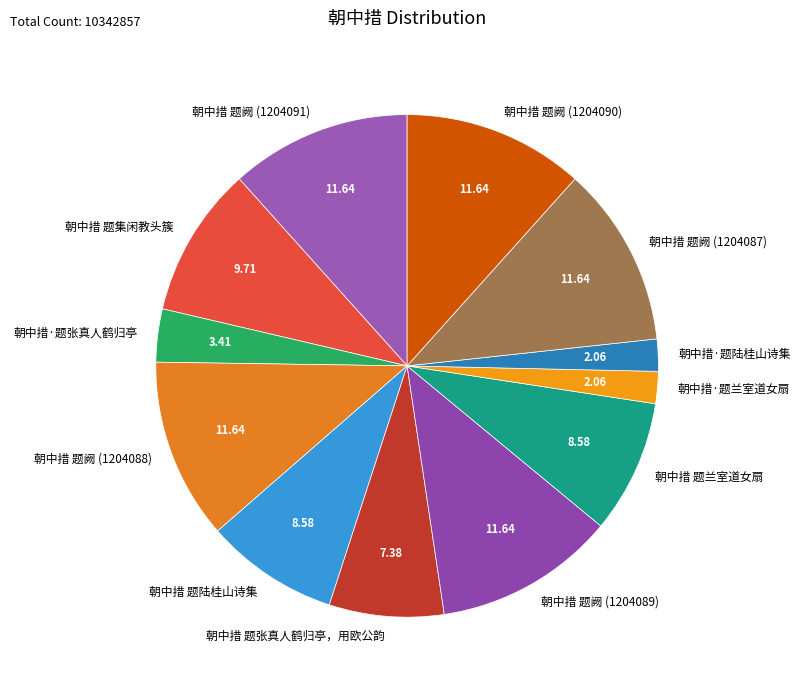

Is there a majority slice in this chart?

No